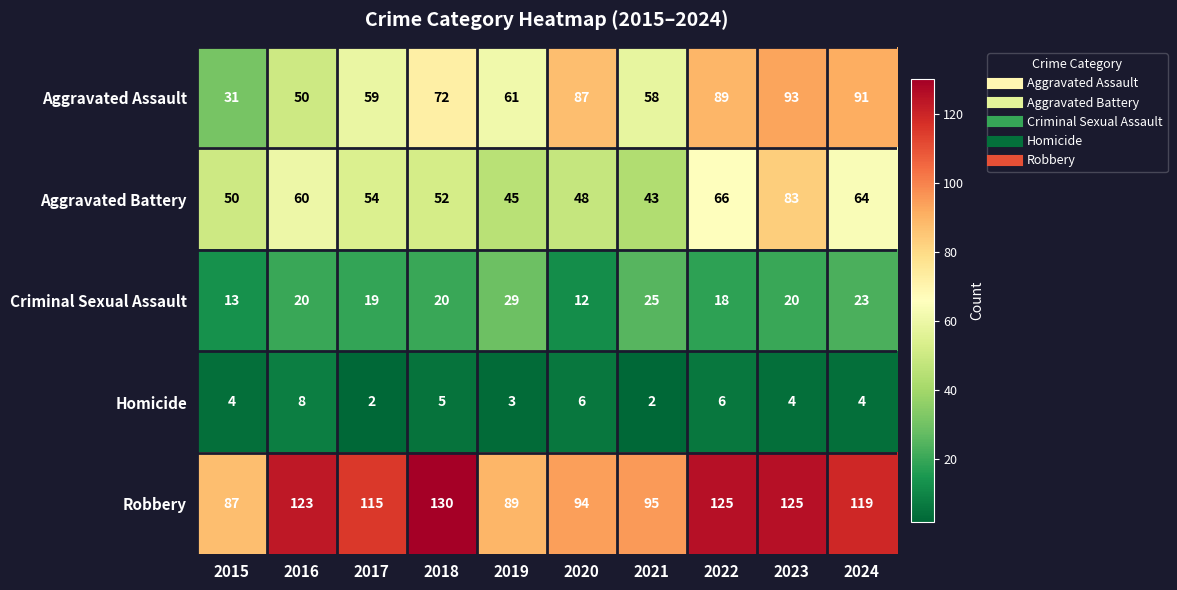

How many data points does each series have?

10